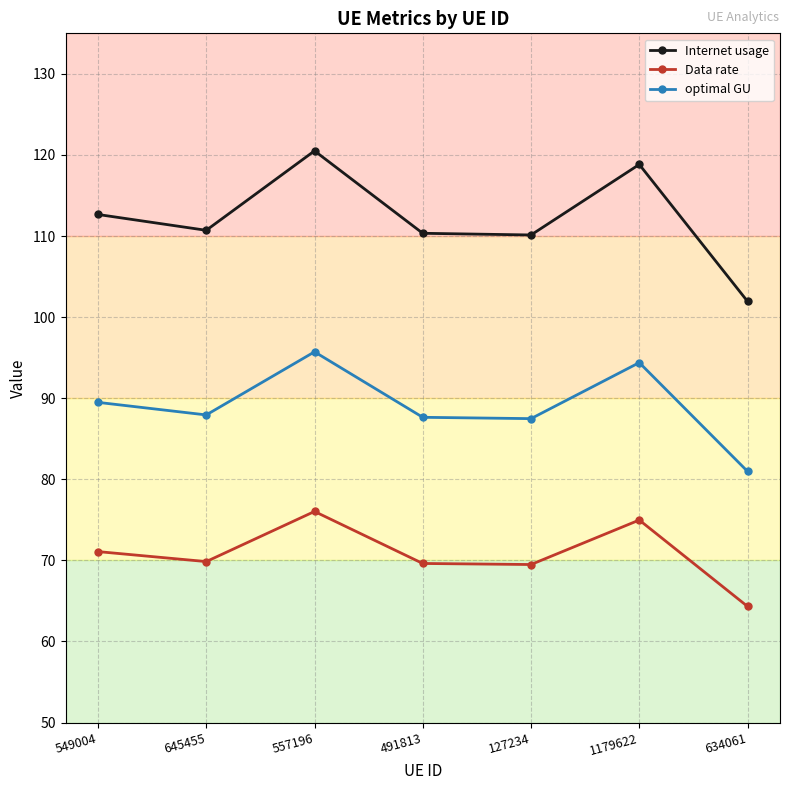

What position from the right is 634061?

1